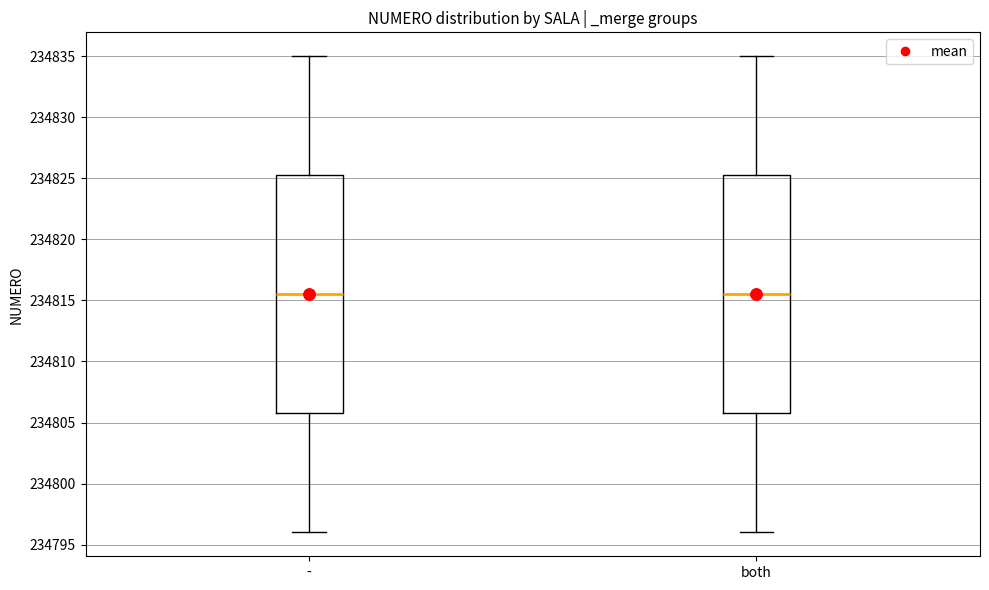

Reading left to right, read every box against the y-axis: the position of its median line, the range the box covers, and the ends of its whiskers. The values are not printed on the chart, so give them approximately, as read against the axis.

-: median 234815.5, box 234806.0 to 234825.5, whiskers 234796.0 to 234835.0
both: median 234815.5, box 234806.0 to 234825.5, whiskers 234796.0 to 234835.0